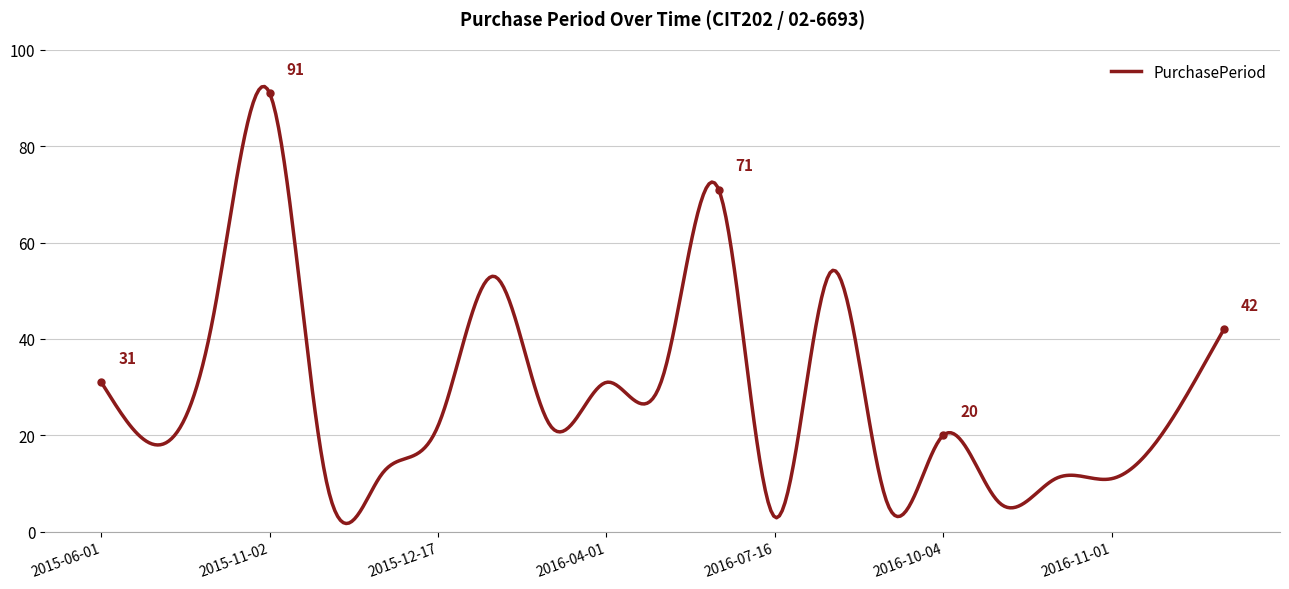

What is the greatest value displayed?

92.4